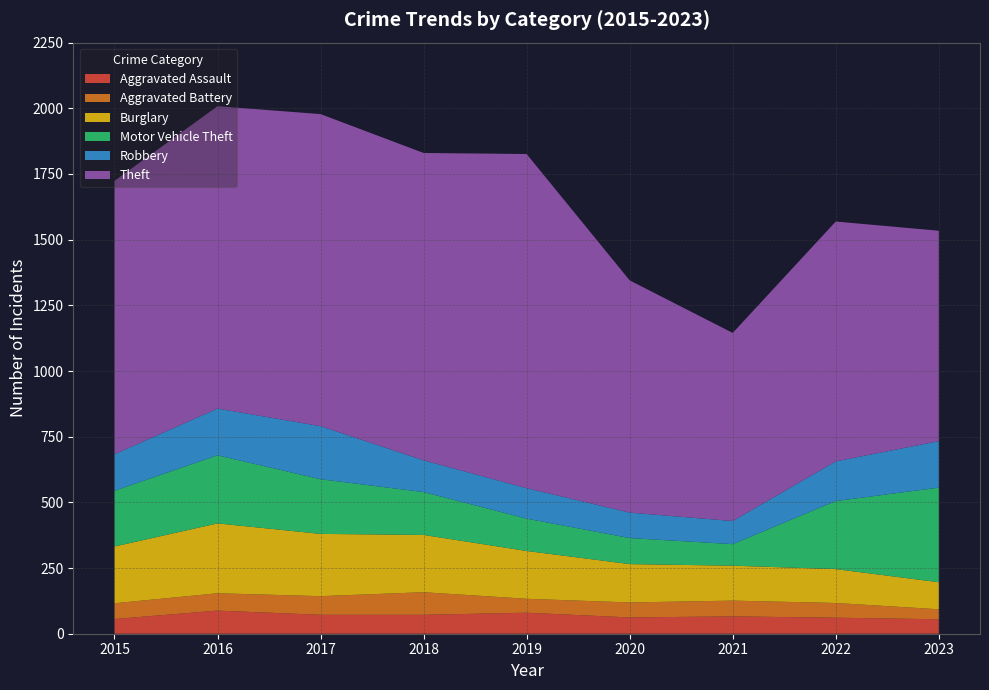

Reading left to right, what are all the values shown in this chart?

Aggravated Assault: 56	88	72	72	80	62	66	61	55
Aggravated Battery: 60	66	71	86	53	57	60	56	38
Burglary: 216	266	237	218	182	146	133	129	103
Motor Vehicle Theft: 212	259	208	163	123	99	82	259	360
Robbery: 139	178	202	121	116	97	88	151	177
Theft: 1041	1151	1188	1170	1272	884	716	913	801